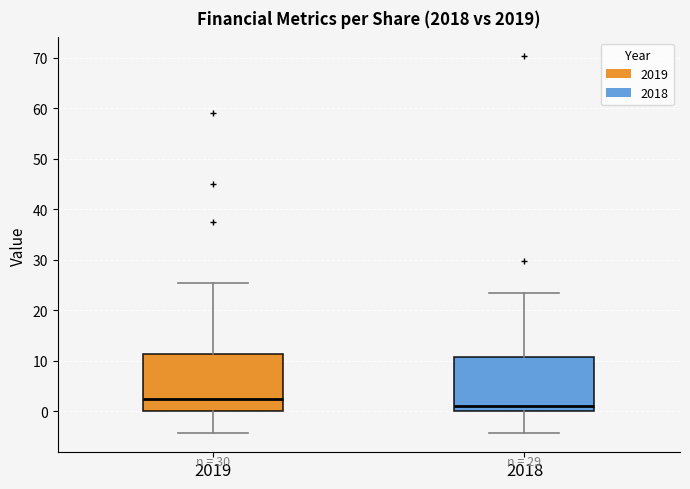

Where does the median line of the box at x = 2019 sit on the y-axis? The values are not printed on the chart, so give them approximately, as read against the axis.

2